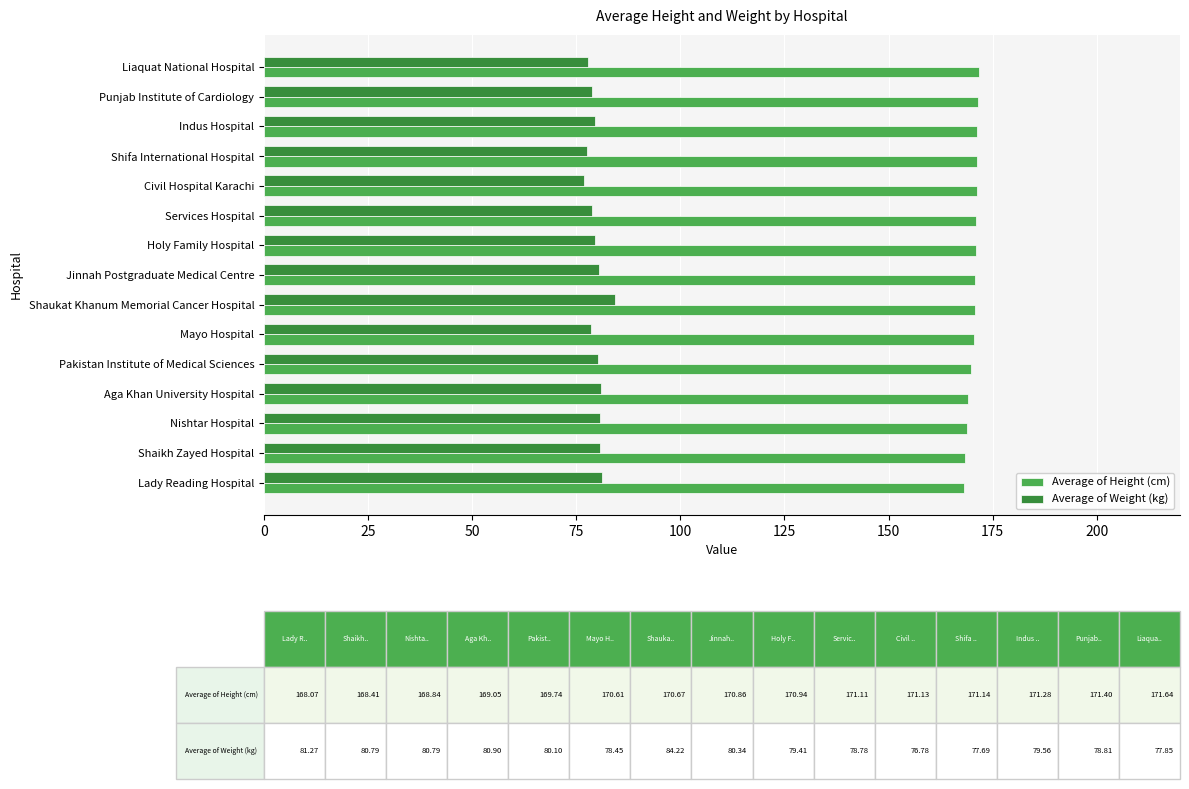

True or false: Average of Weight (kg) has a value of 28.5 at Jinnah Postgraduate Medical Centre.

False